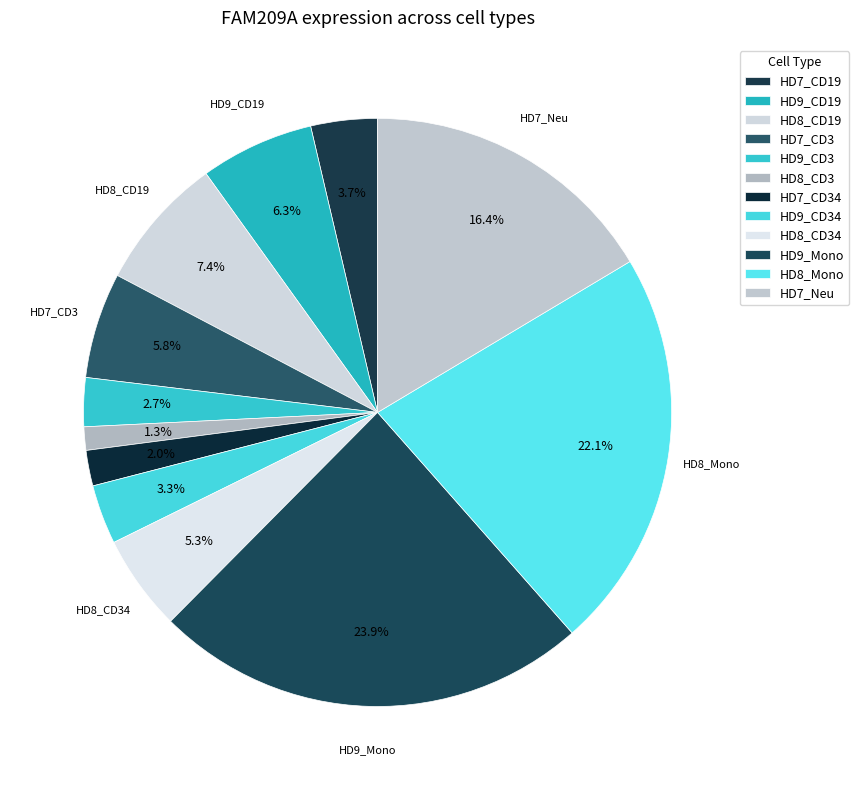

How many slices are in this pie chart?

12